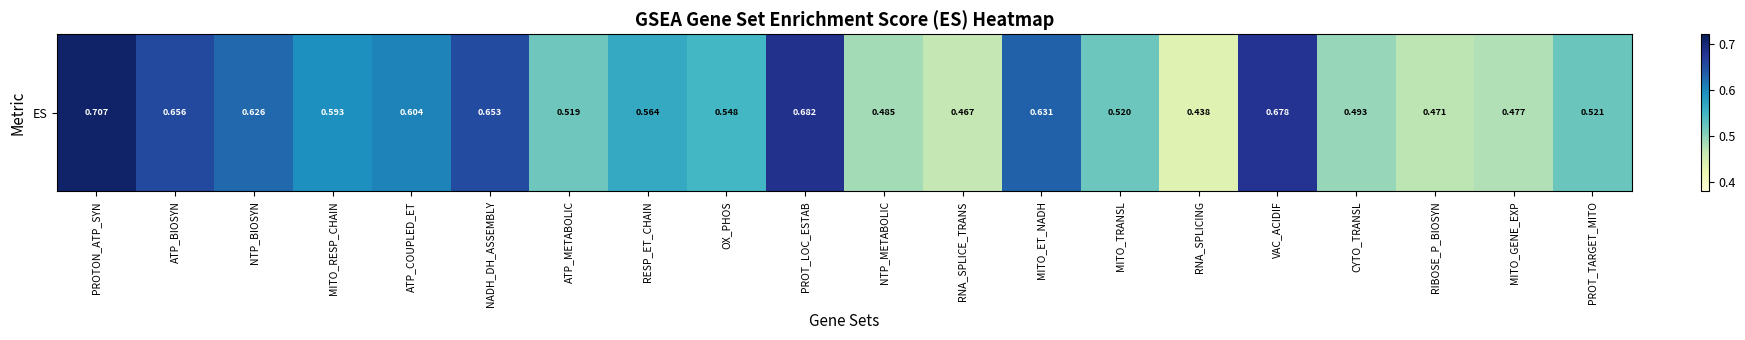

Reading right to left, what are all the values shown in this chart?

PROT_TARGET_MITO=0.5	MITO_GENE_EXP=0.5	RIBOSE_P_BIOSYN=0.5	CYTO_TRANSL=0.5	VAC_ACIDIF=0.7	RNA_SPLICING=0.4	MITO_TRANSL=0.5	MITO_ET_NADH=0.6	RNA_SPLICE_TRANS=0.5	NTP_METABOLIC=0.5	PROT_LOC_ESTAB=0.7	OX_PHOS=0.5	RESP_ET_CHAIN=0.6	ATP_METABOLIC=0.5	NADH_DH_ASSEMBLY=0.7	ATP_COUPLED_ET=0.6	MITO_RESP_CHAIN=0.6	NTP_BIOSYN=0.6	ATP_BIOSYN=0.7	PROTON_ATP_SYN=0.7